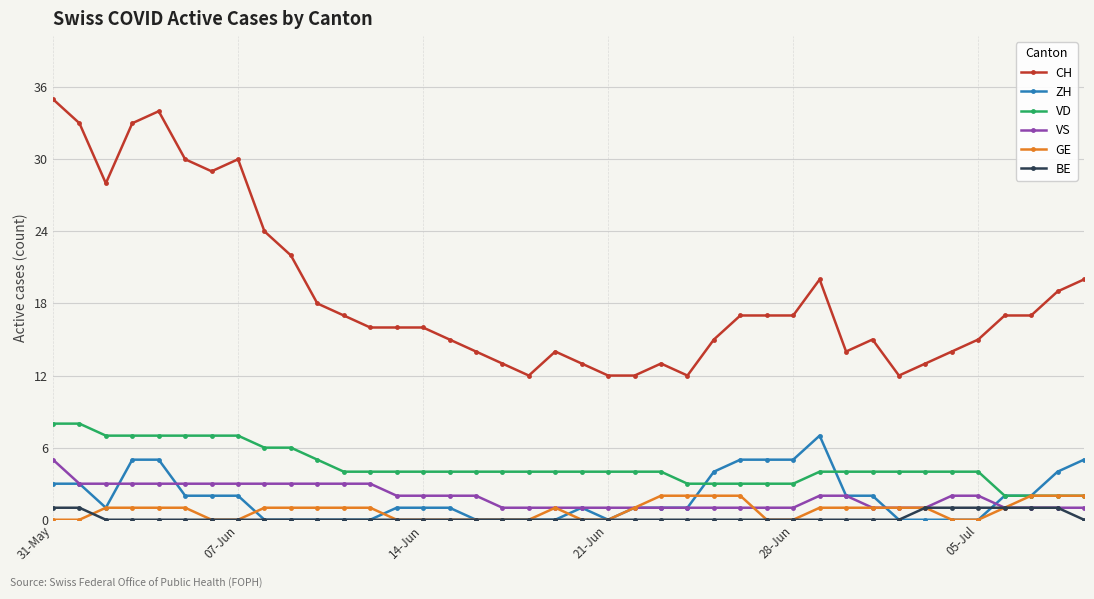

True or false: VS and CH cross at least once.

False